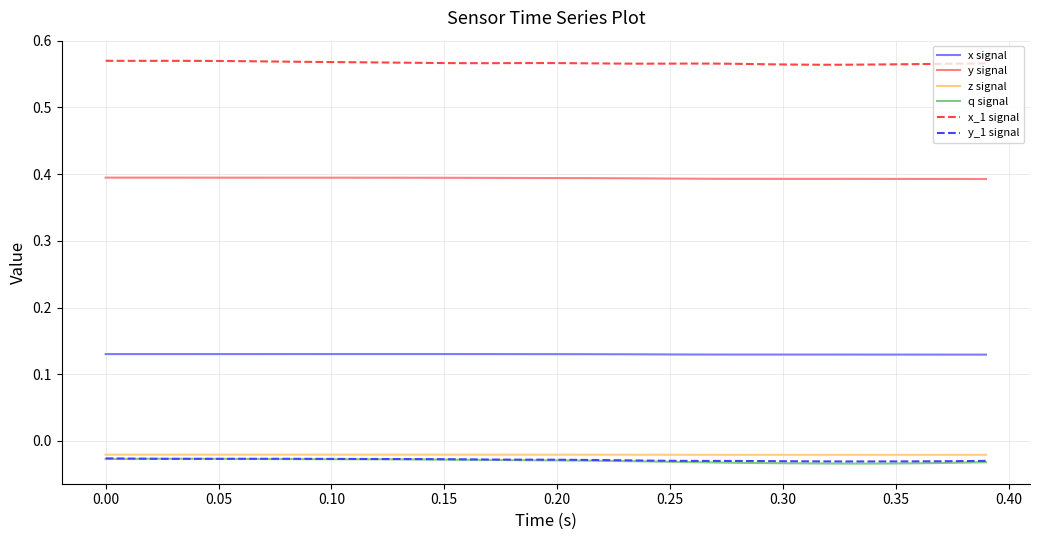

True or false: q signal and x signal cross at least once.

False